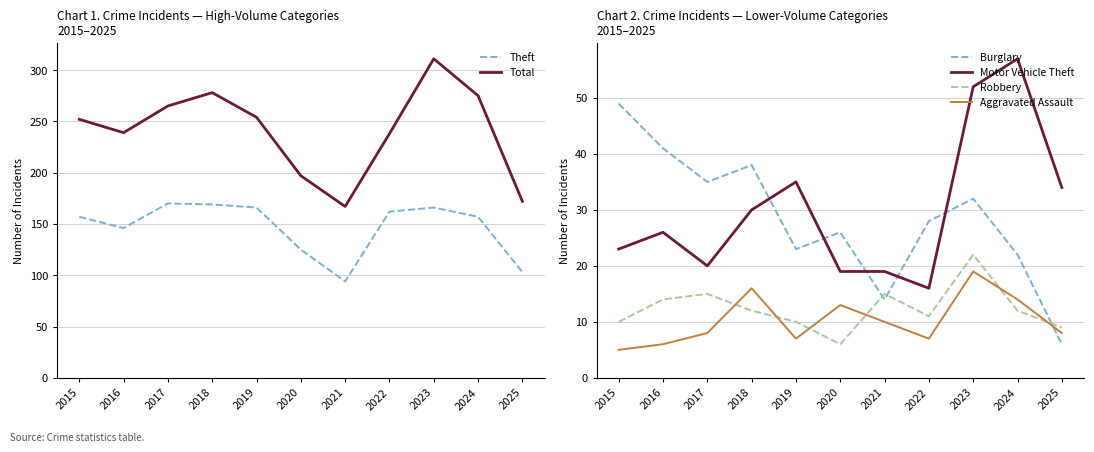

Which series has the largest total across all categories?

Total